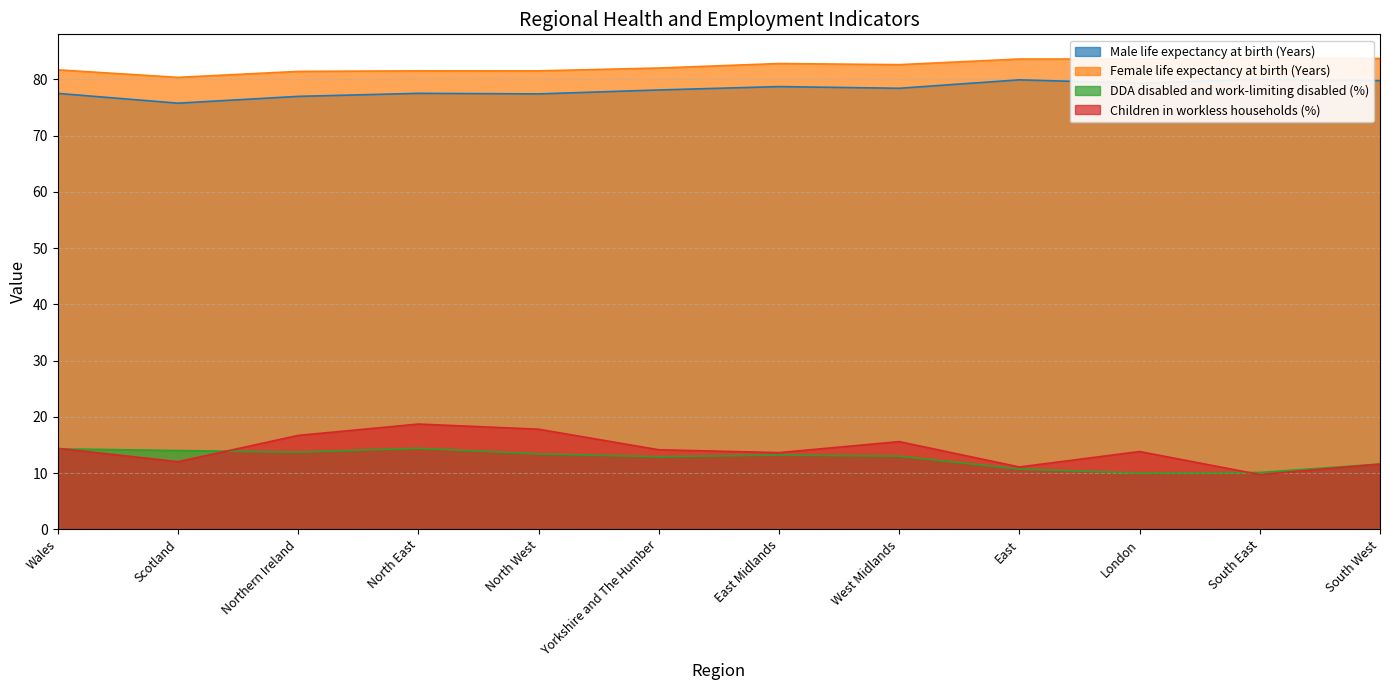

At which category is the sum across all series the highest?

North East